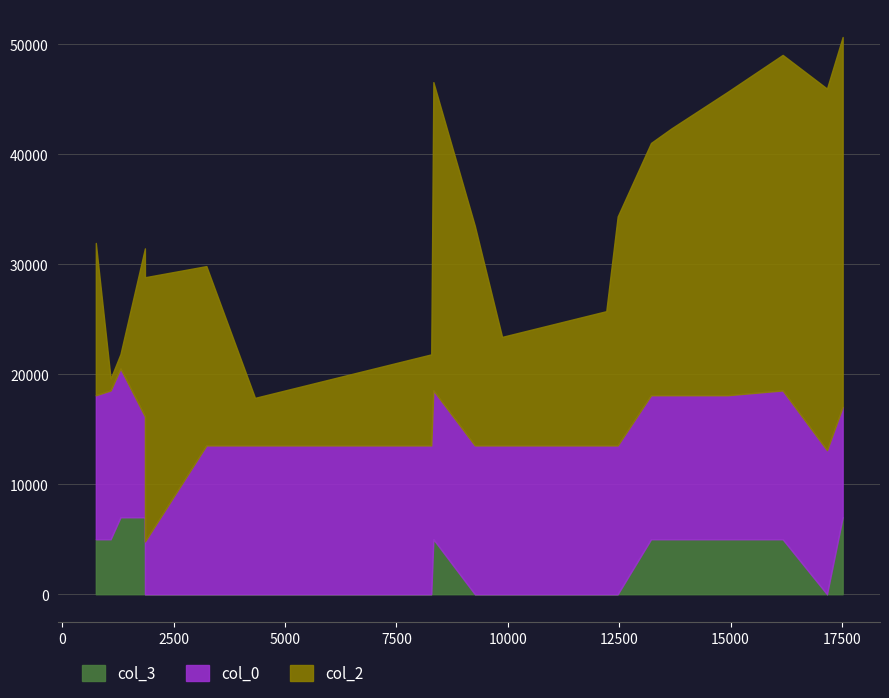

Does the chart have visible grid lines?

Yes